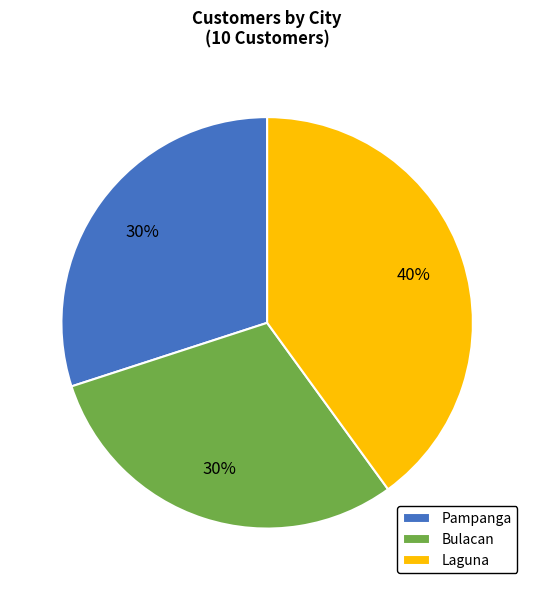

Is the sum of Pampanga and Laguna greater than half?

Yes